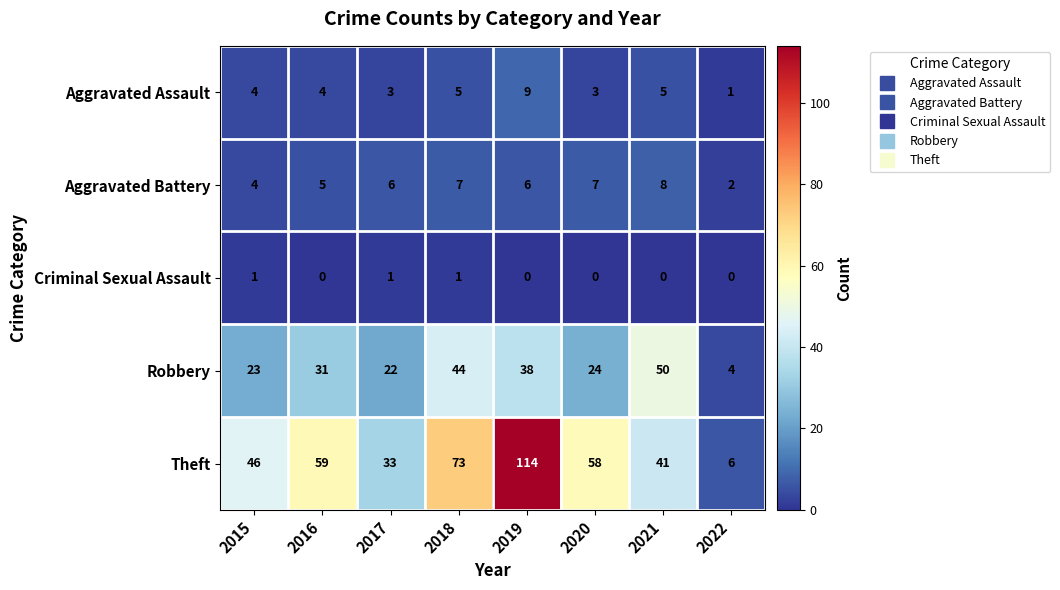

What is the greatest value displayed?

114